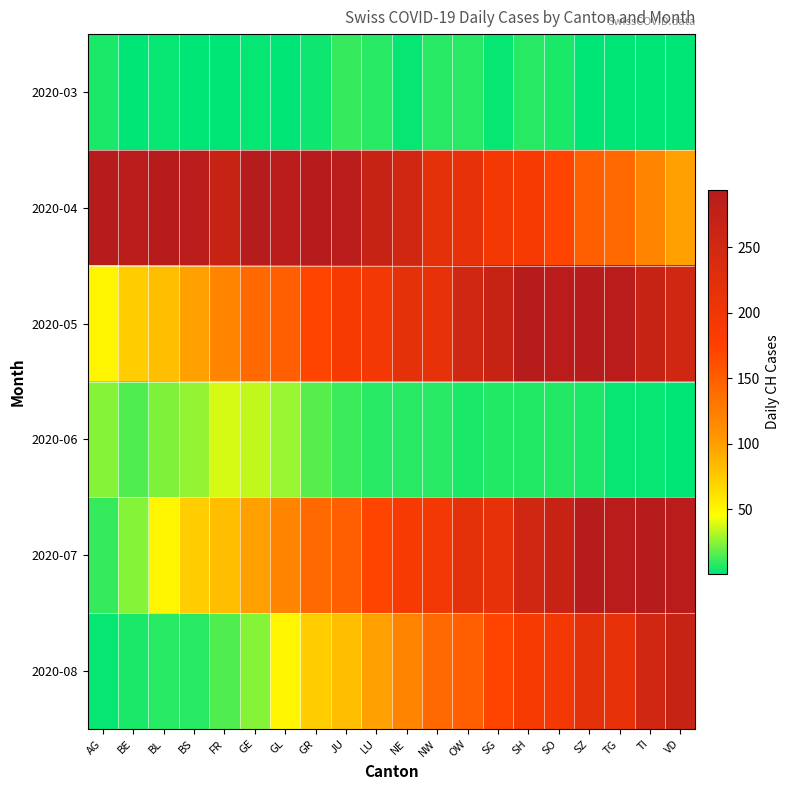

Reading left to right, what are all the values shown in this chart?

2020-03: AG=6	BE=2	BL=3	BS=1	FR=2	GE=3	GL=1	GR=4	JU=11	LU=8	NE=3	NW=9	OW=8	SG=3	SH=8	SO=6	SZ=1	TG=2	TI=2	VD=2
2020-04: AG=293	BE=290	BL=294	BS=290	FR=266	GE=293	GL=290	GR=294	JU=290	LU=266	NE=255	NW=219	OW=214	SG=194	SH=188	SO=171	SZ=149	TG=141	TI=120	VD=99
2020-05: AG=51	BE=74	BL=82	BS=99	FR=120	GE=141	GL=149	GR=171	JU=188	LU=194	NE=219	NW=214	OW=255	SG=266	SH=293	SO=290	SZ=294	TG=290	TI=266	VD=255
2020-06: AG=25	BE=15	BL=23	BS=27	FR=38	GE=35	GL=28	GR=17	JU=12	LU=9	NE=8	NW=8	OW=6	SG=7	SH=7	SO=7	SZ=6	TG=3	TI=3	VD=2
2020-07: AG=11	BE=25	BL=51	BS=74	FR=82	GE=99	GL=120	GR=141	JU=149	LU=171	NE=188	NW=194	OW=219	SG=214	SH=255	SO=266	SZ=293	TG=290	TI=294	VD=290
2020-08: AG=3	BE=6	BL=8	BS=9	FR=15	GE=25	GL=51	GR=74	JU=82	LU=99	NE=120	NW=141	OW=149	SG=171	SH=188	SO=194	SZ=219	TG=214	TI=255	VD=266